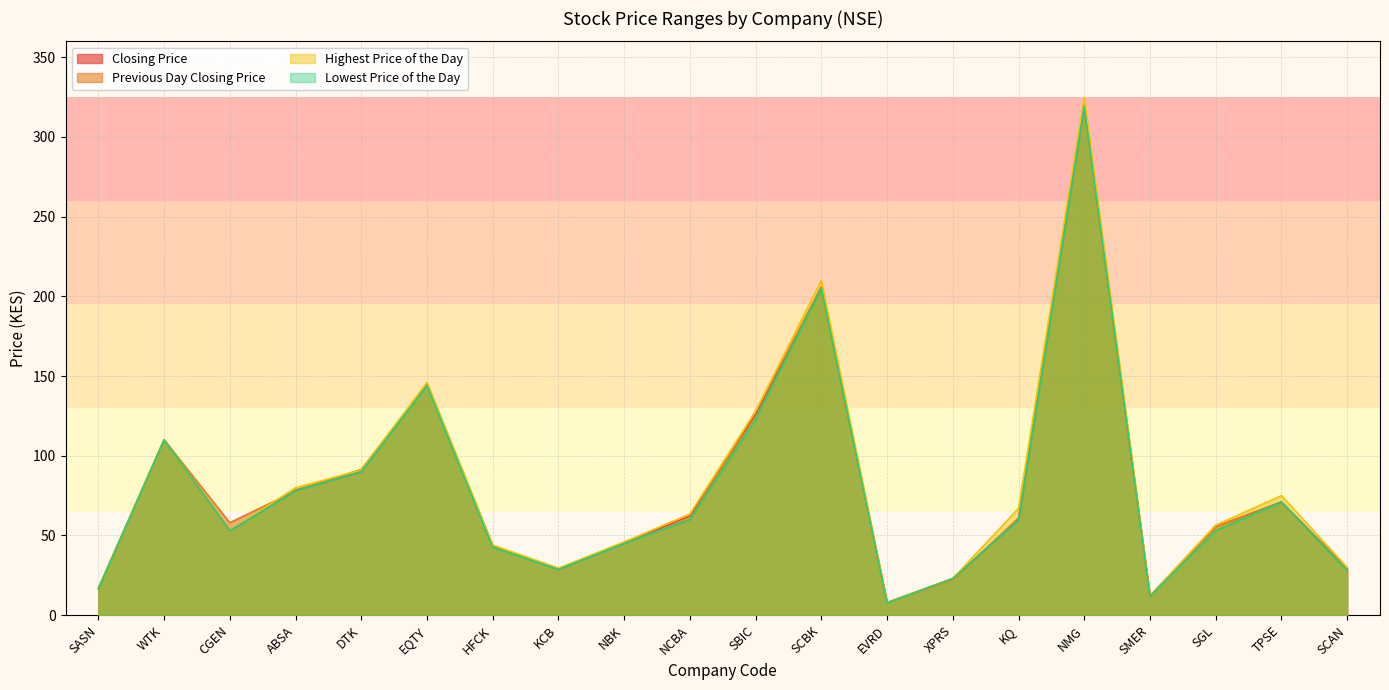

Which category has the highest value in the Highest Price of the Day series?

NMG